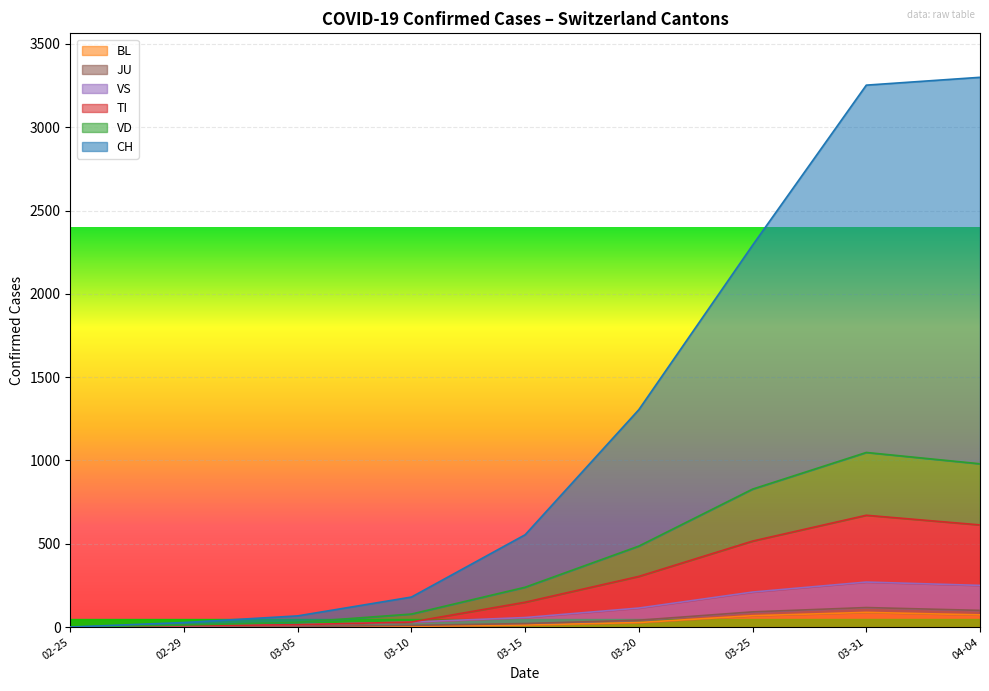

How many data points in JU are above 21?

8